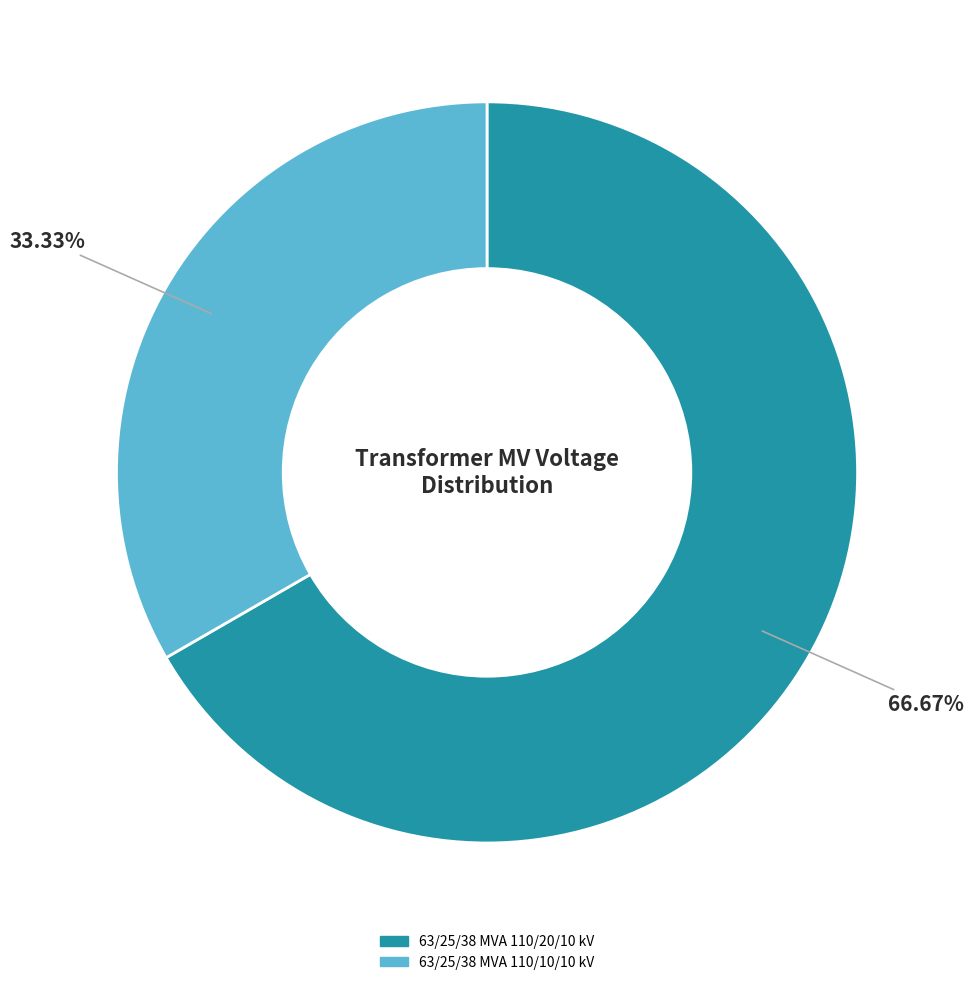

To the nearest percent, what portion does 63/25/38 MVA 110/10/10 kV represent?

33%